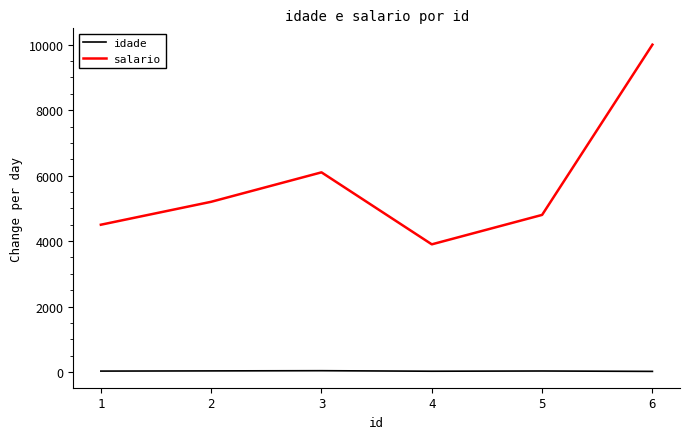

True or false: salario and idade intersect in this chart.

False